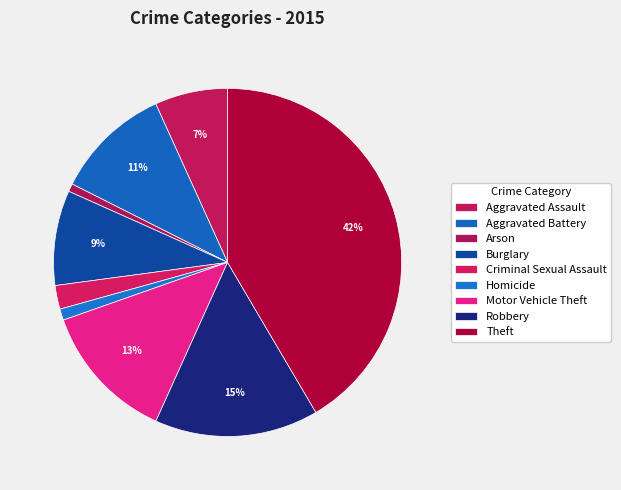

To the nearest percent, what percentage of the pie is Robbery?

15%